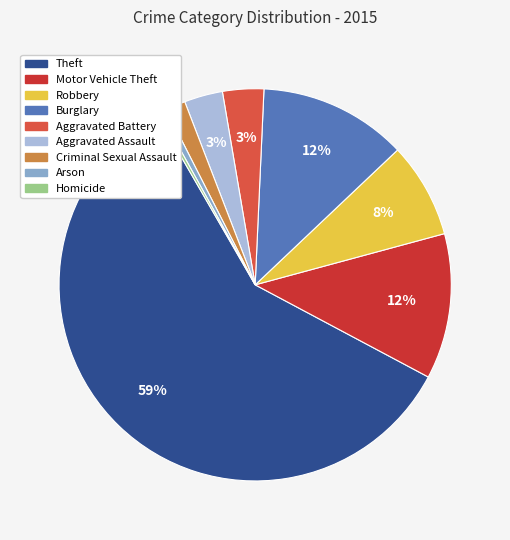

What percentage is the Theft slice, to the nearest percent?

59%